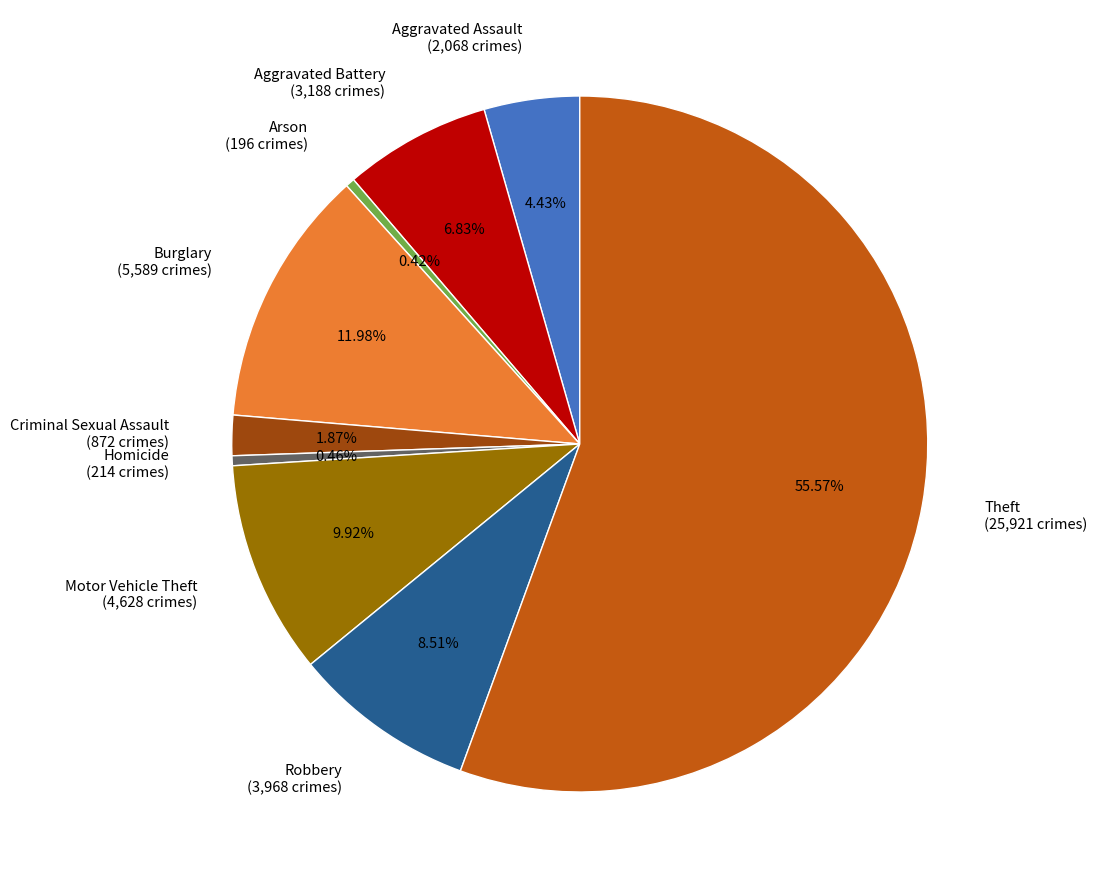

Do Homicide and Theft together represent more than half of the pie?

Yes